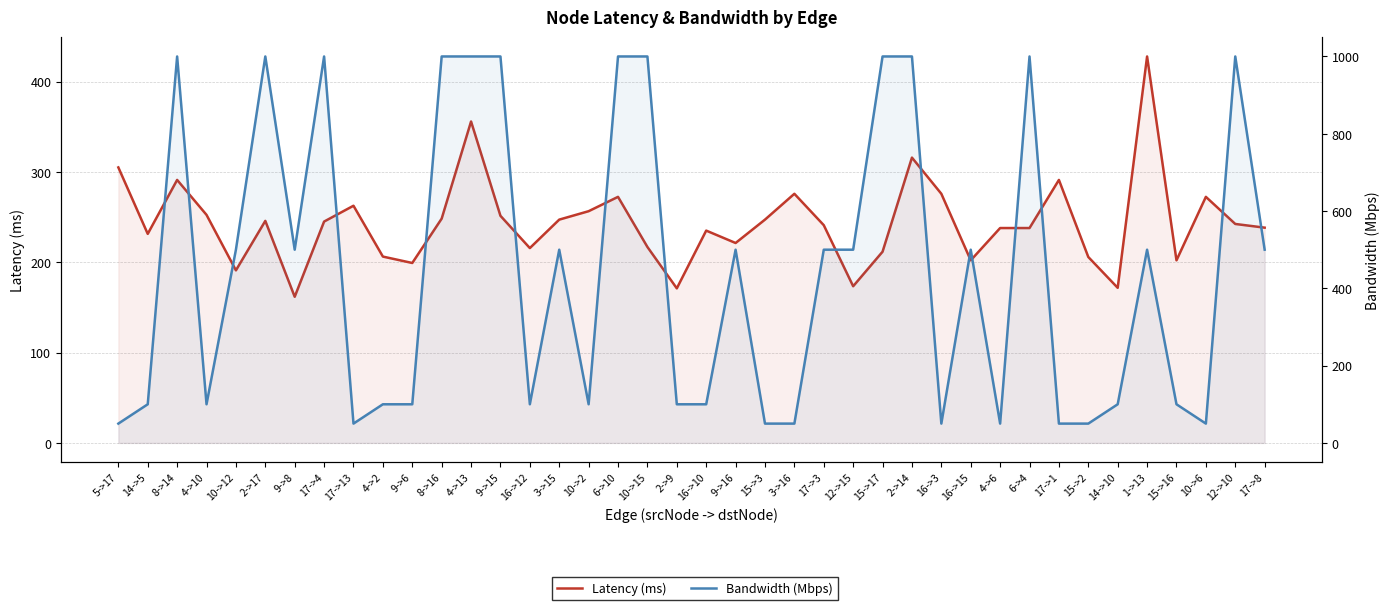

What is the sum of all Bandwidth (Mbps) values?

17950.0